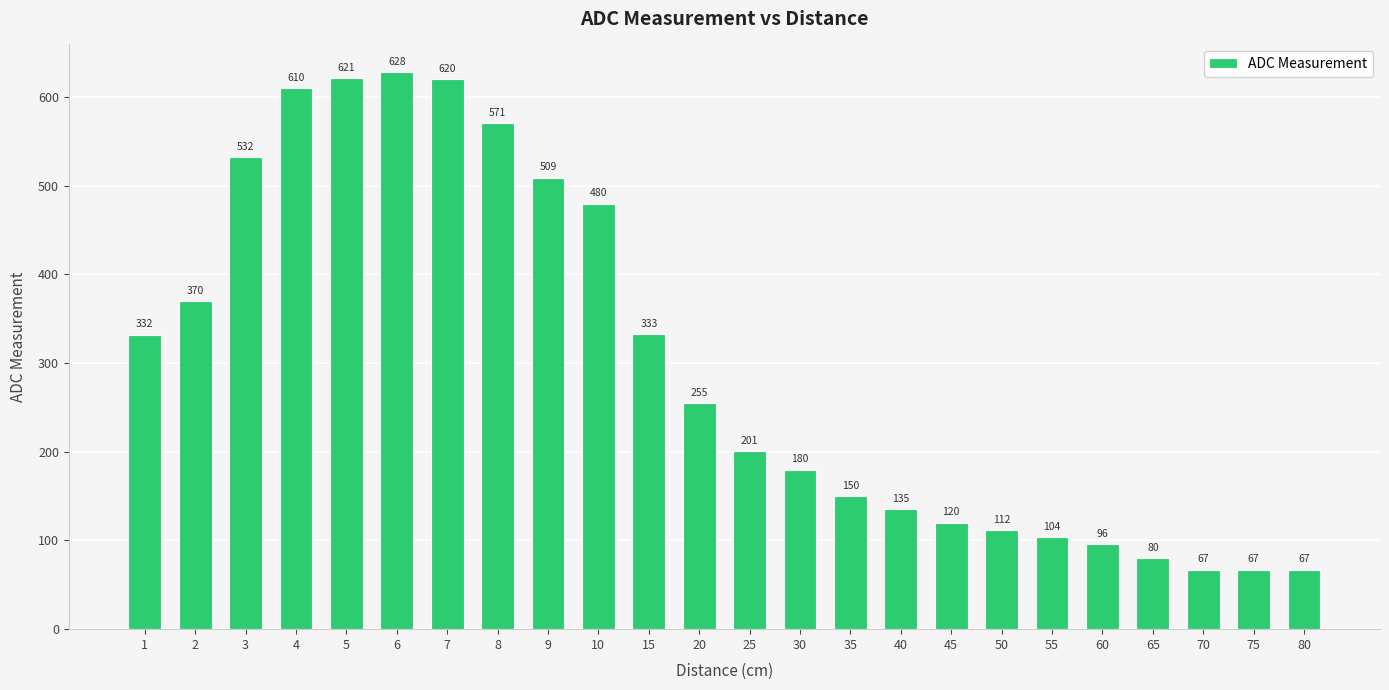

Count the number of data series in this chart.

1